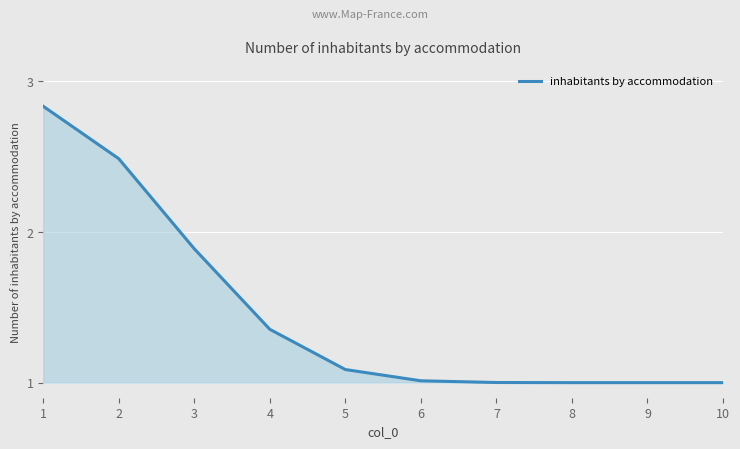

What is the difference between the values at 3 and 6?

0.9